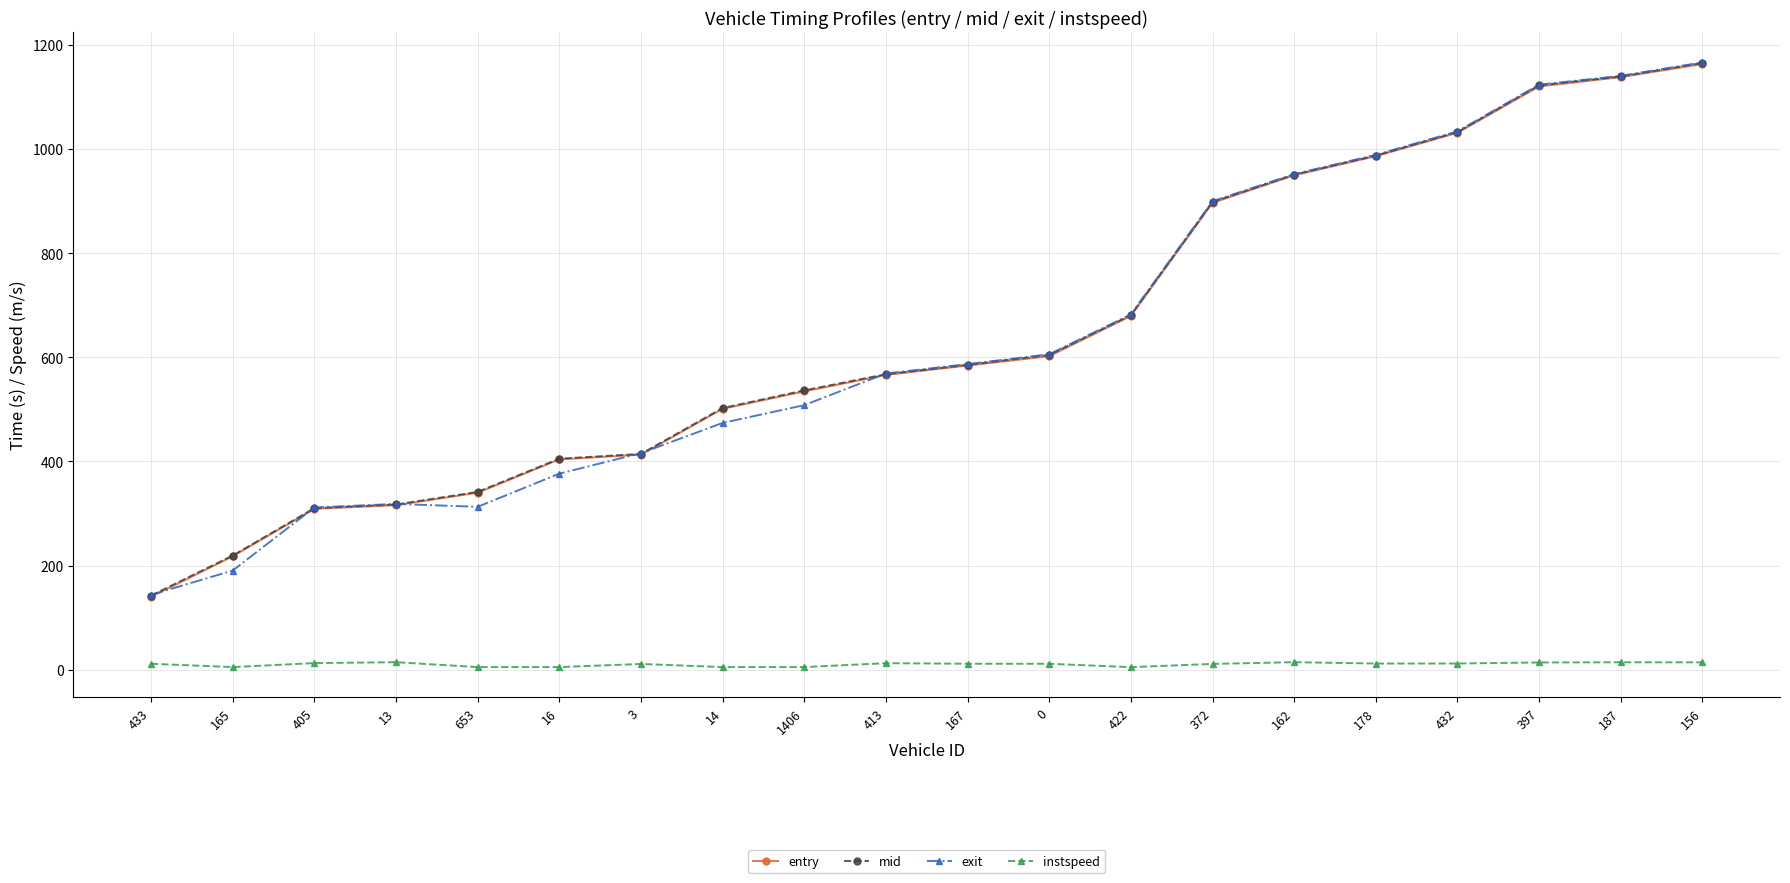

At which label does exit reach its minimum?

433